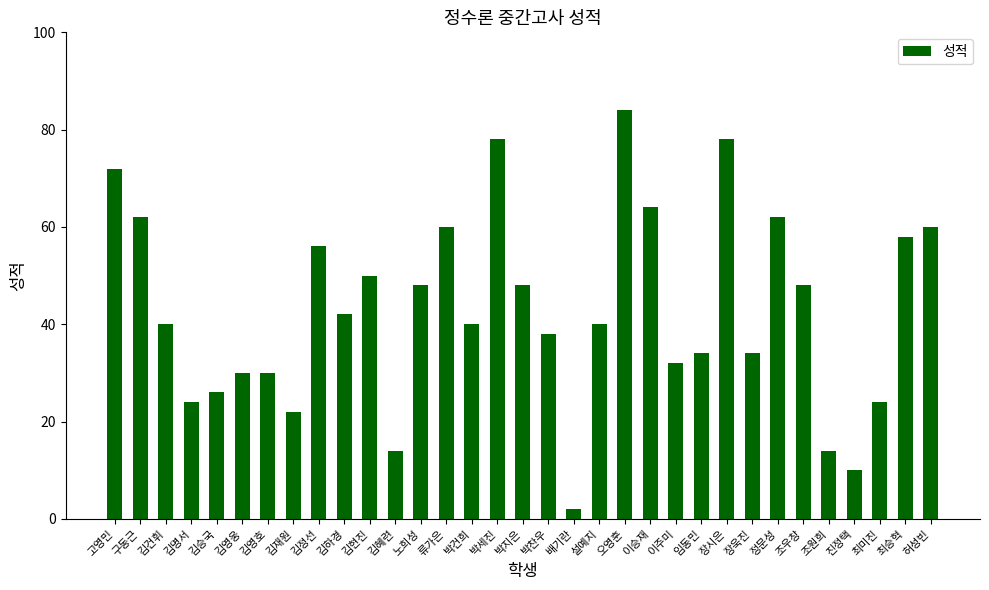

What is the difference between the second highest and second lowest values?

68